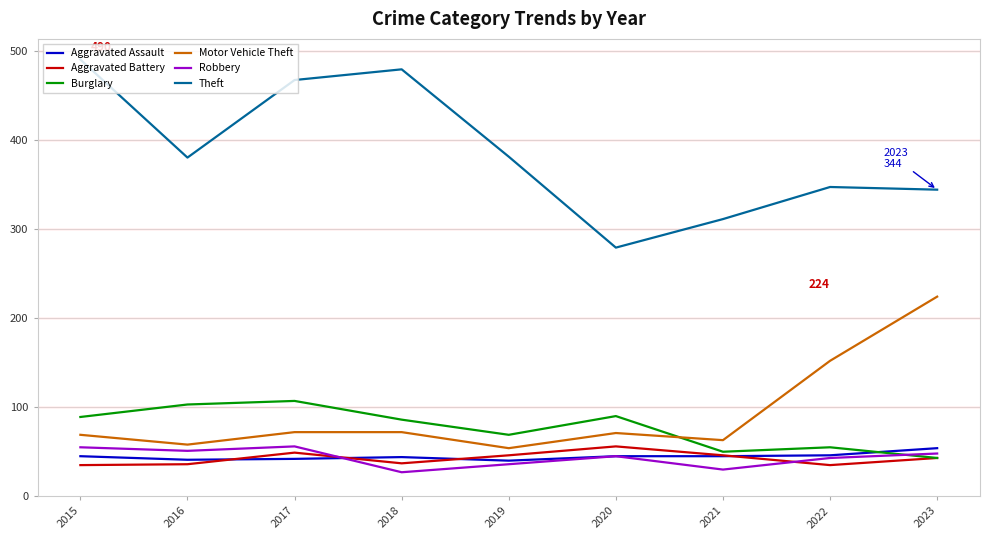

How many values in the Aggravated Battery series are below 43?

4